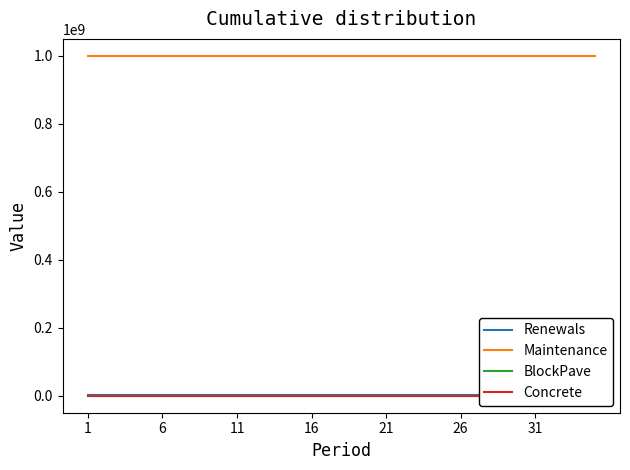

At how many categories does at least one series exceed 581306517?

35